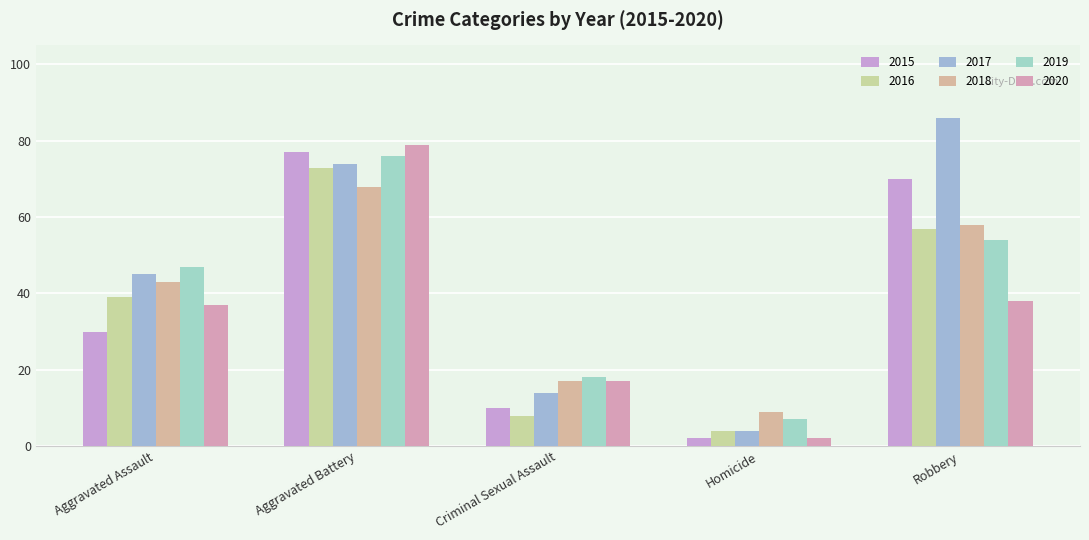

What is the average value of the 2017 series?

45